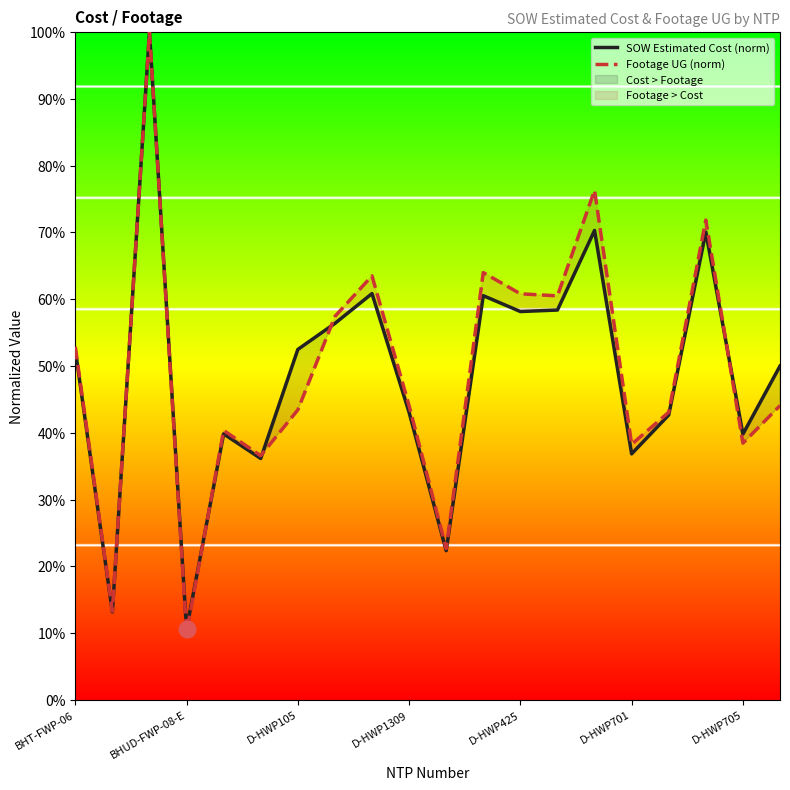

Rank the series by their maximum value, from lowest to highest.

SOW Estimated Cost (norm), Footage UG (norm)